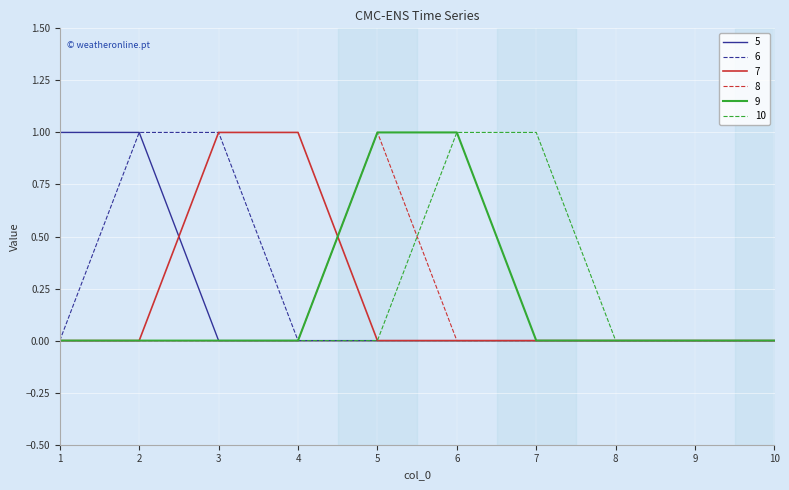

True or false: 8 and 7 intersect in this chart.

True